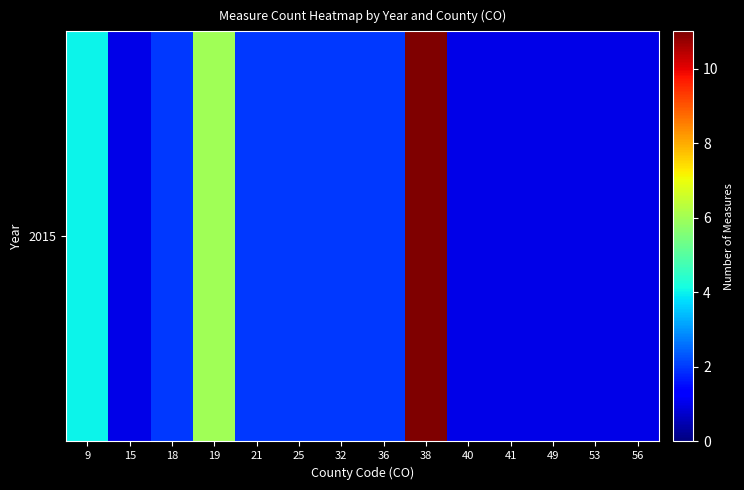

What is the maximum value shown in the chart?

11